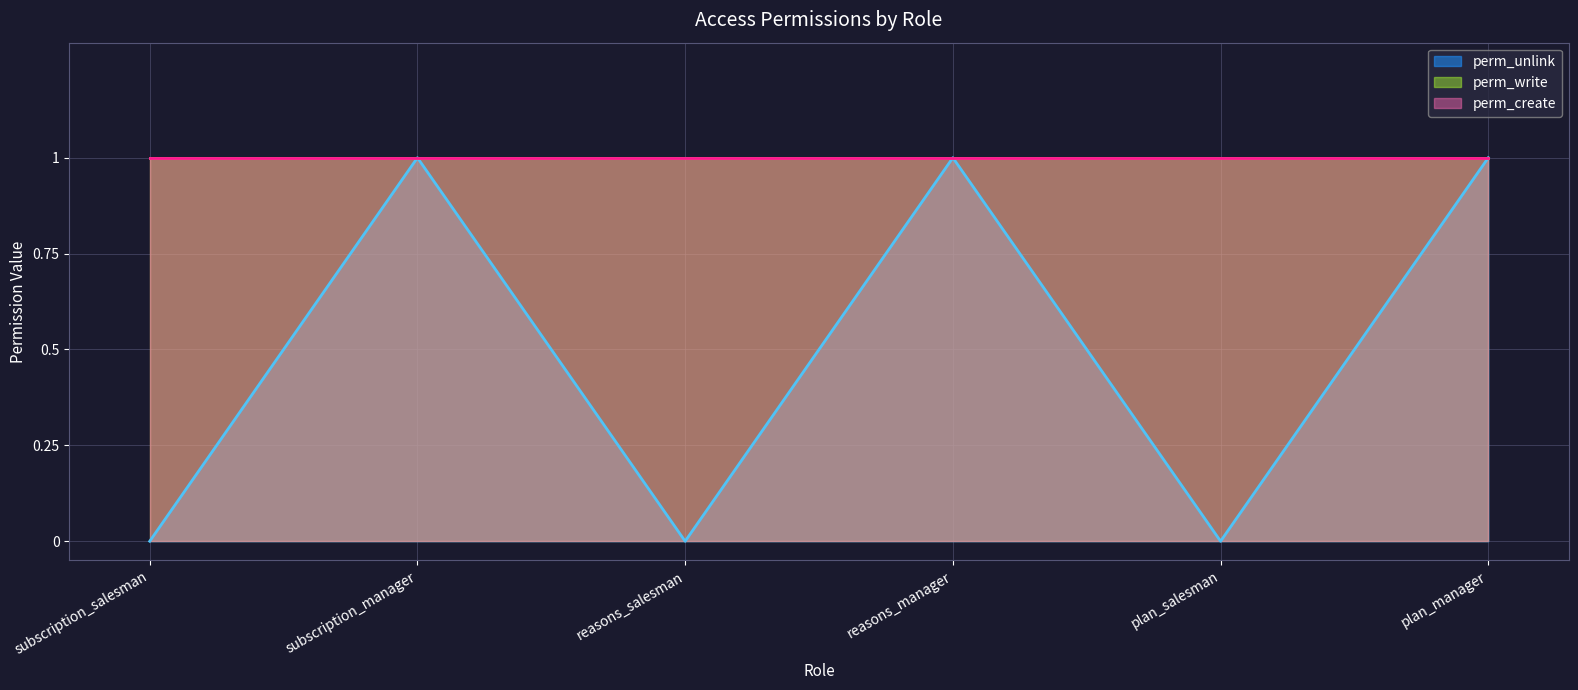

True or false: perm_write has a value of 2 at subscription_salesman.

False